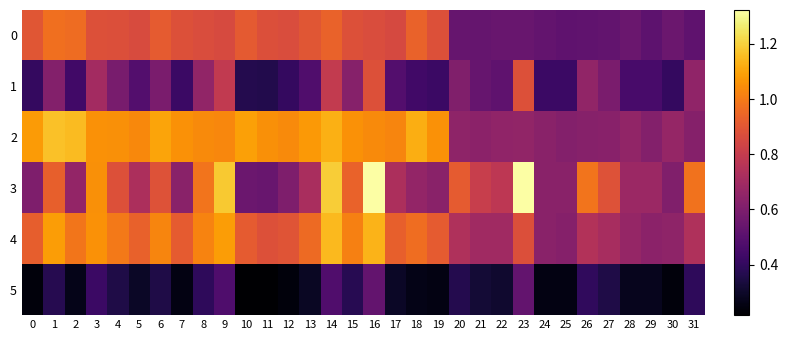

What is the difference between the highest and lowest values at 20?

0.5